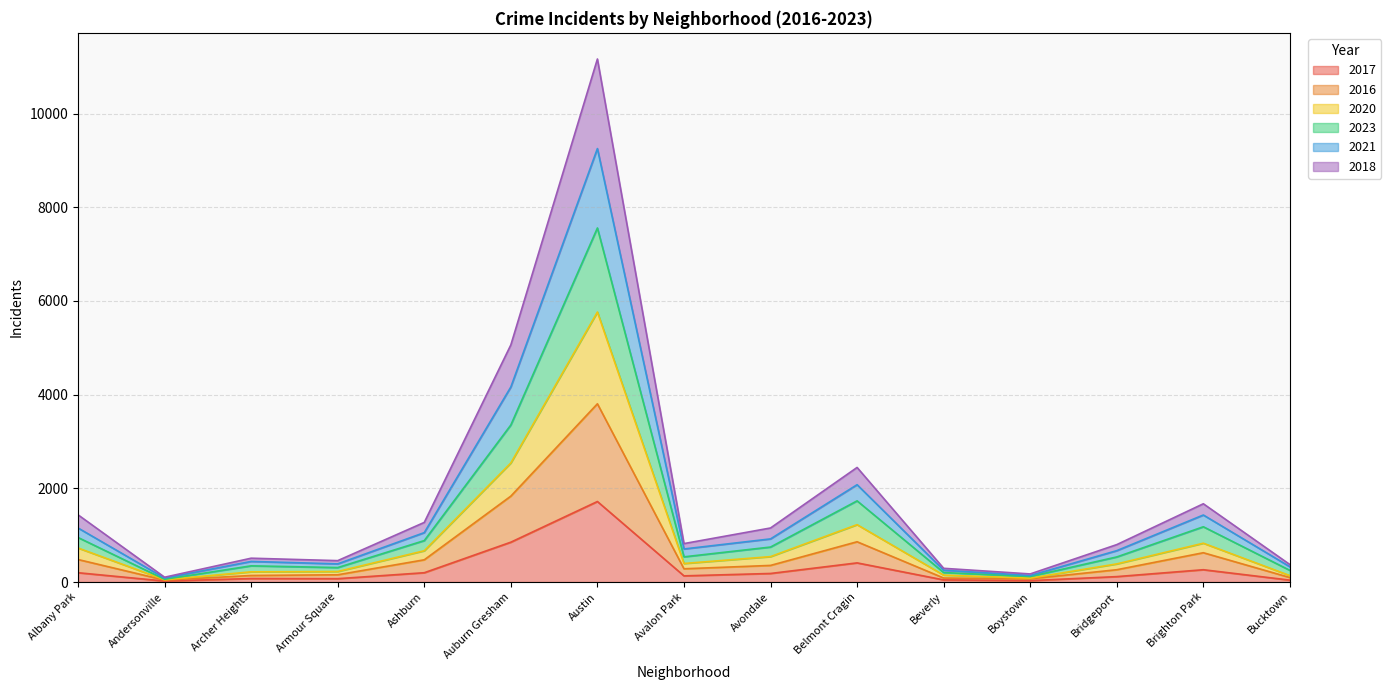

How many interior local valleys does the 2021 series have?

4